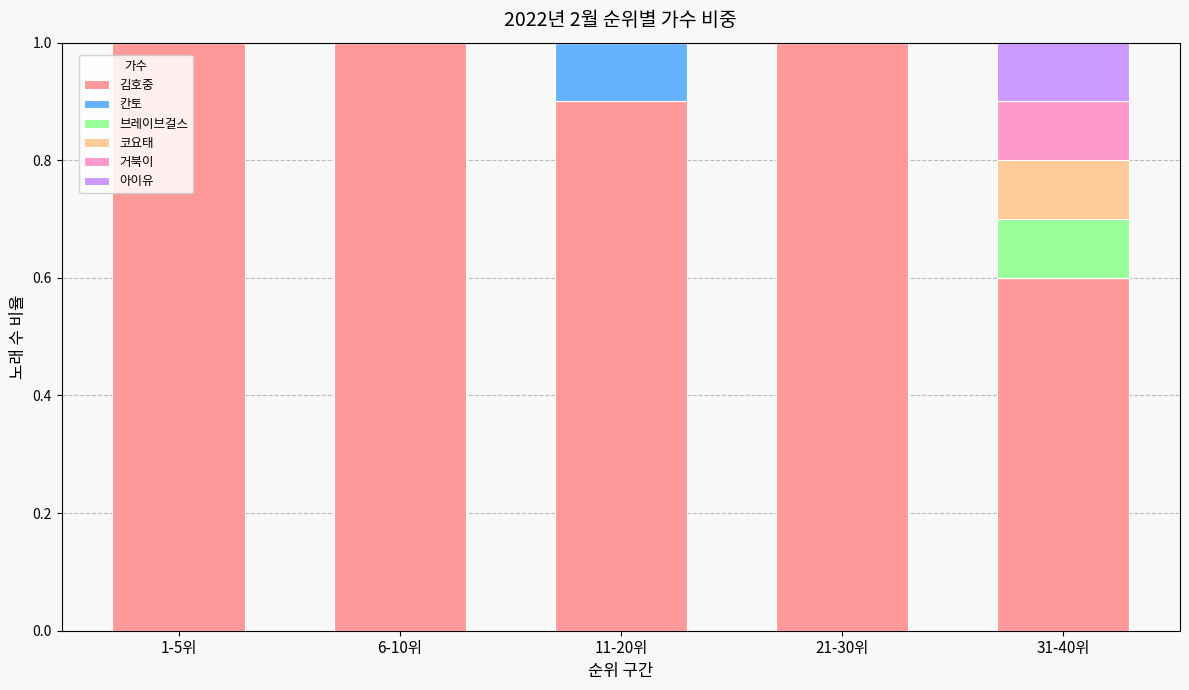

How many categories are shown in the chart?

5